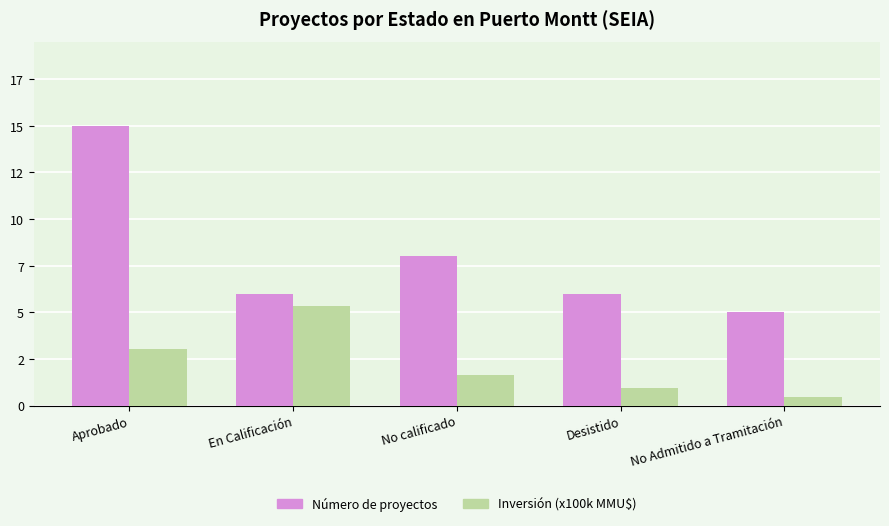

At how many categories does at least one series exceed 14?

1